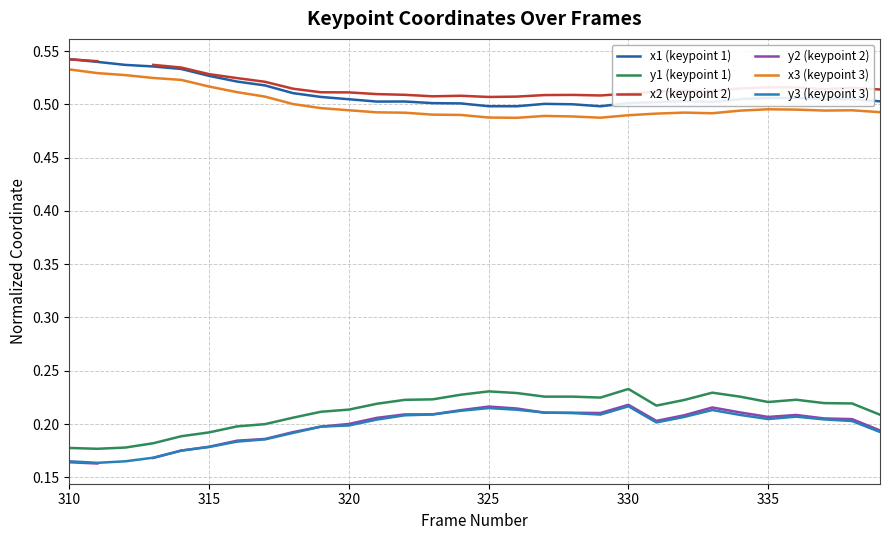

What position from the left is 320?

11